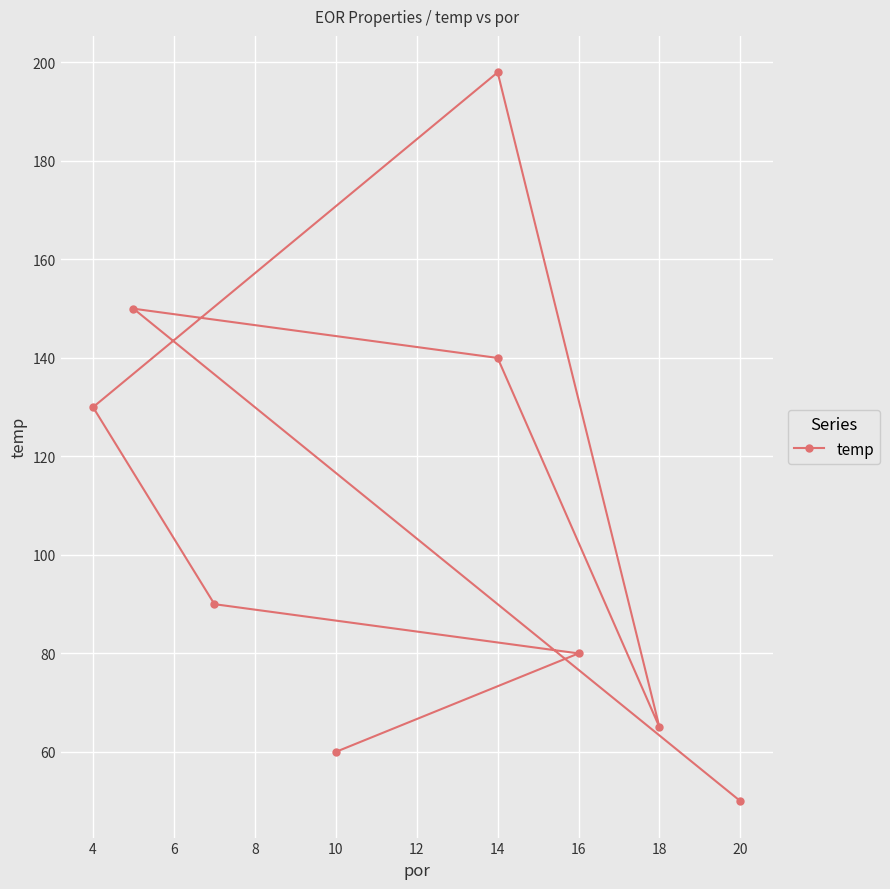

True or false: the data shows 115 at 18.

False